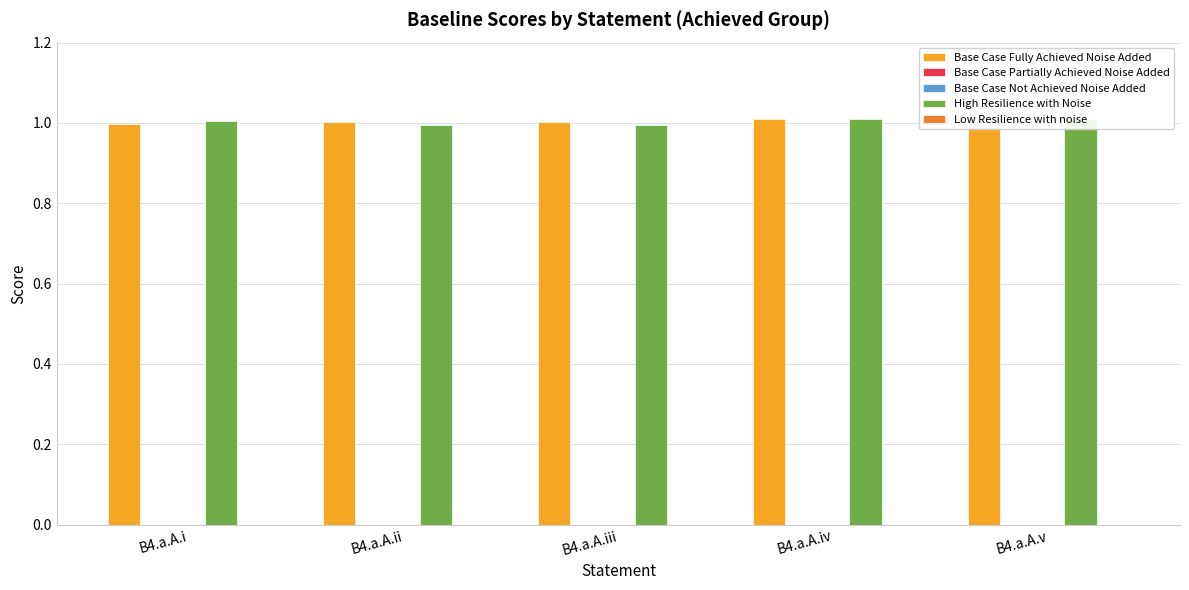

At which category is the sum across all series the highest?

B4.a.A.iv